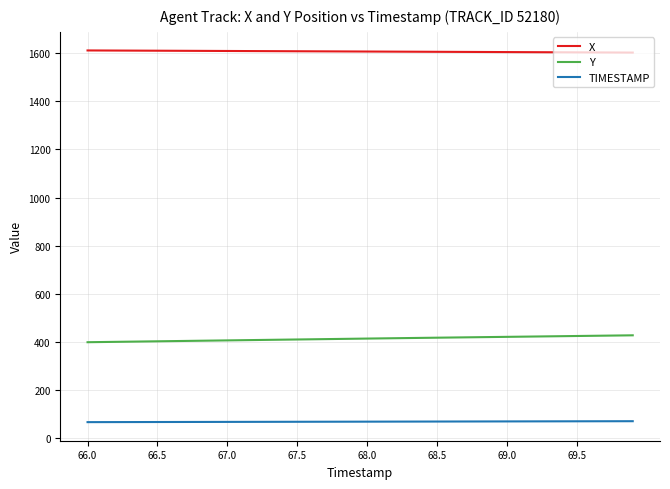

True or false: X and TIMESTAMP intersect in this chart.

False